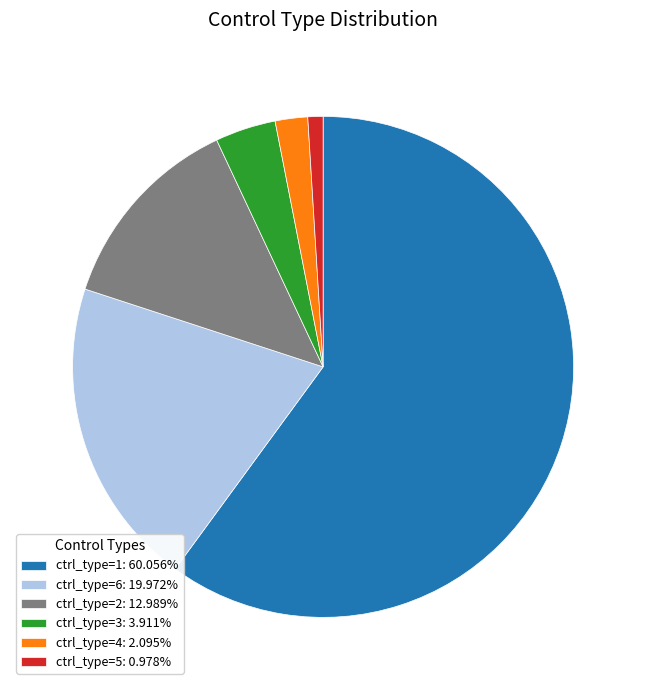

Combined, do ctrl_type=2: 12.989% and ctrl_type=1: 60.056% account for over 50%?

Yes